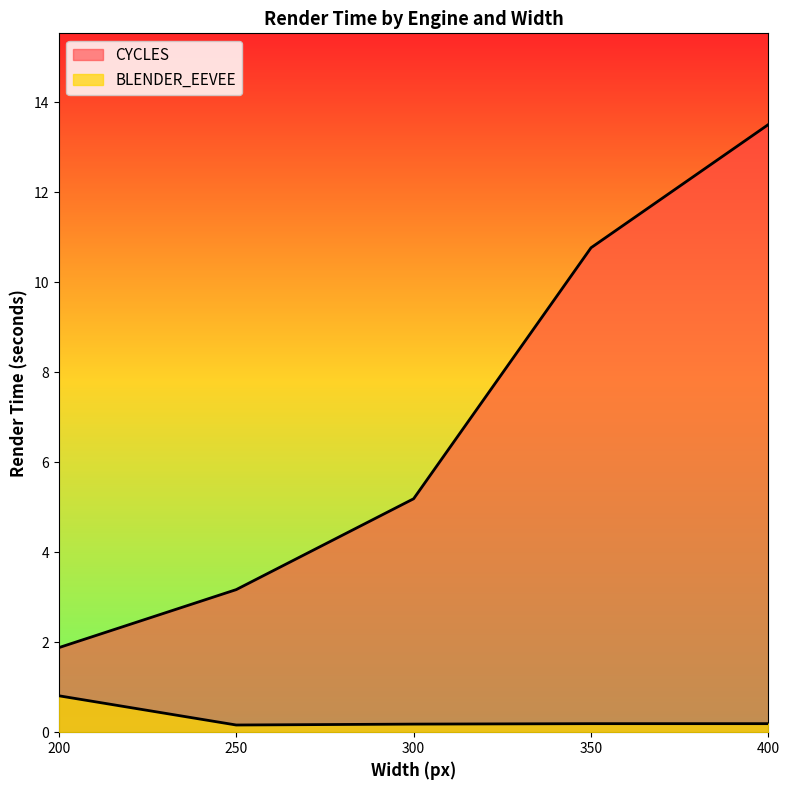

Rank the series at 250 from highest to lowest value.

CYCLES, BLENDER_EEVEE